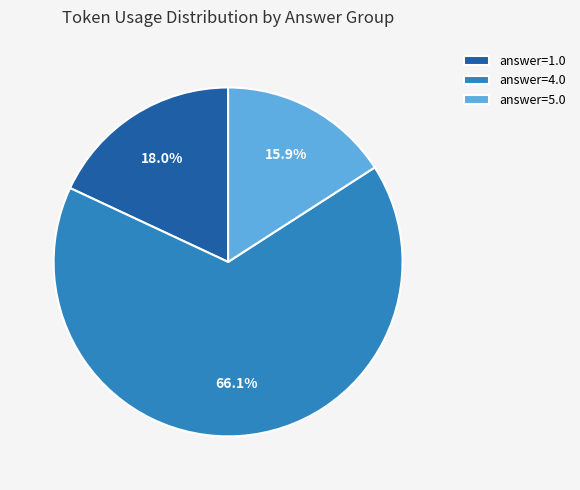

Rank the categories by value from lowest to highest.

answer=5.0, answer=1.0, answer=4.0